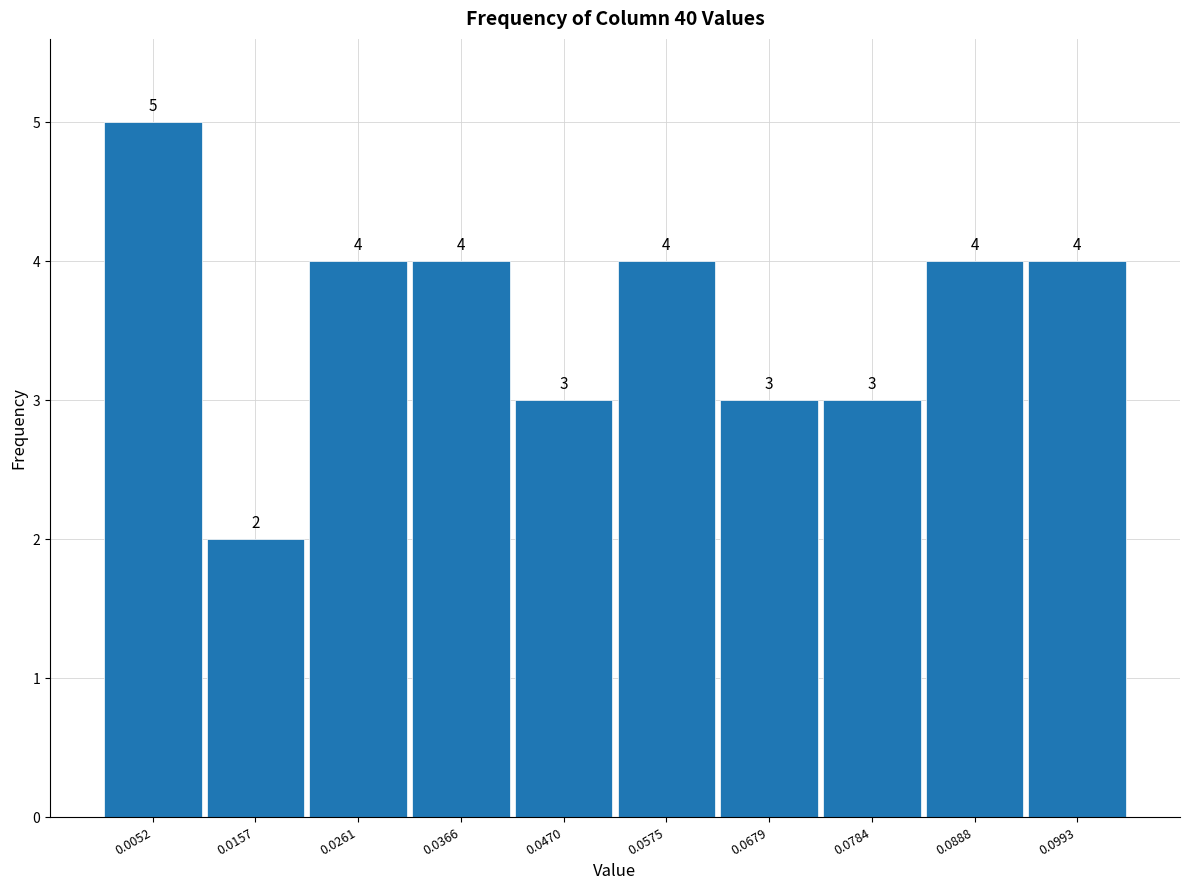

How tall is the bar that spans 0.094 to 0.104 on the x-axis? The bar edges are not printed on the chart, so give them approximately, as read against the axis.

4